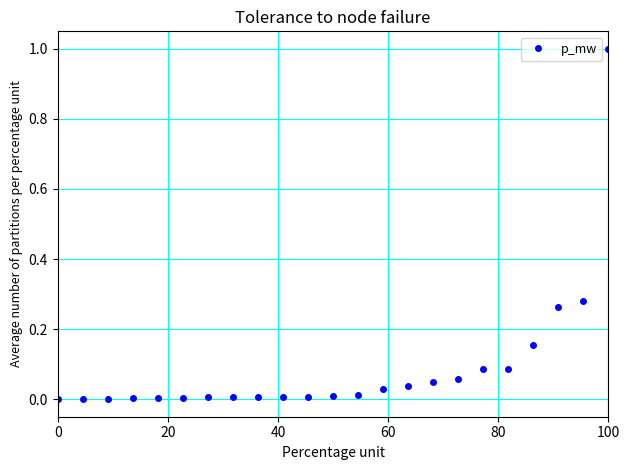

What is the greatest value displayed?

1.0